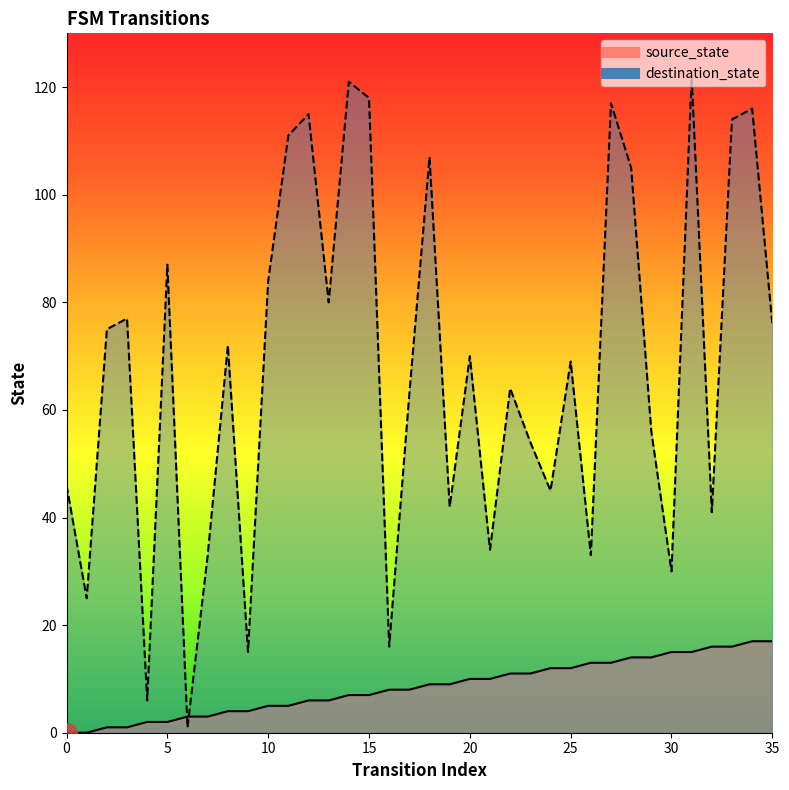

Where is the first local minimum for destination_state?

1